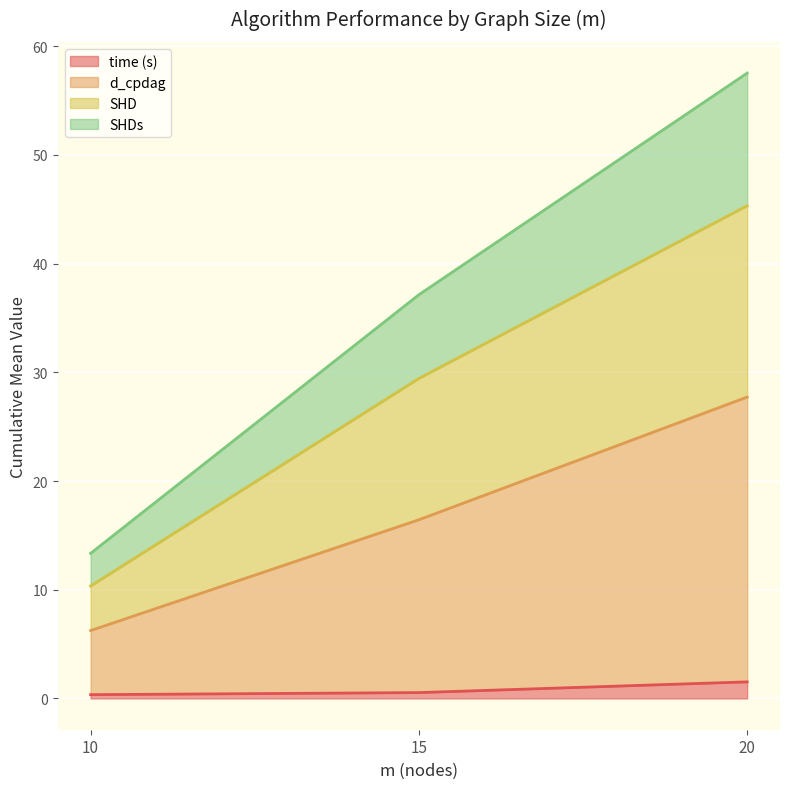

How many lines are shown in the chart?

4